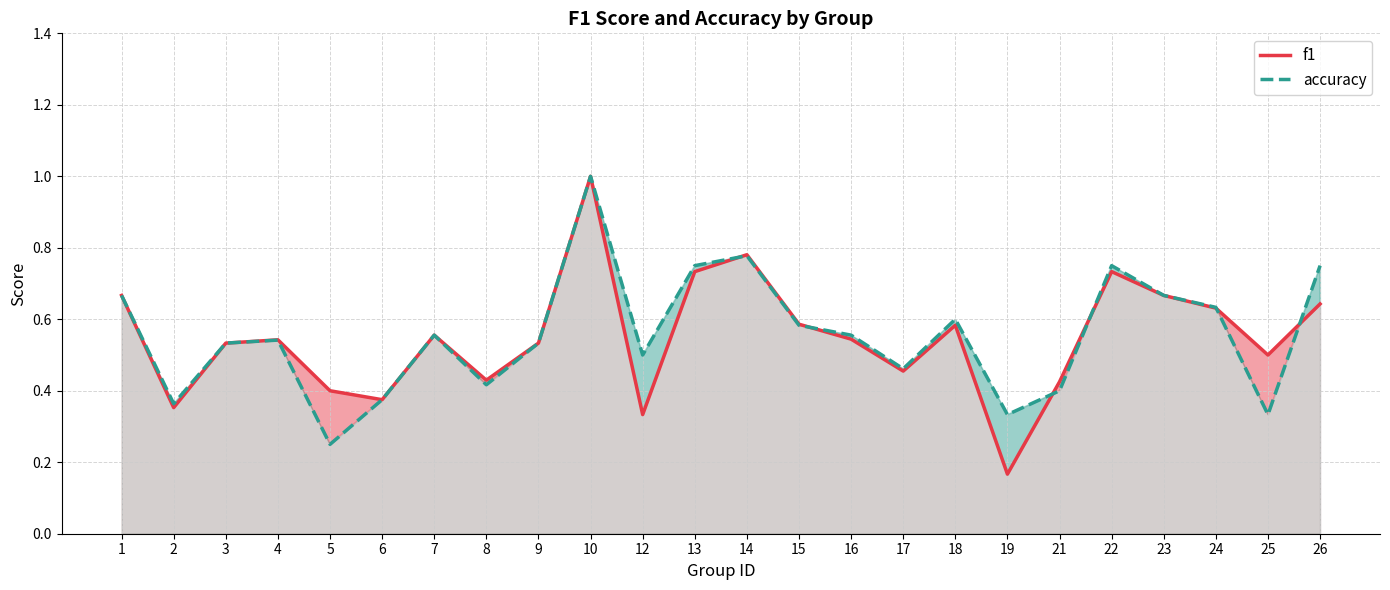

After their last crossing, which series has the higher values: accuracy or f1?

accuracy